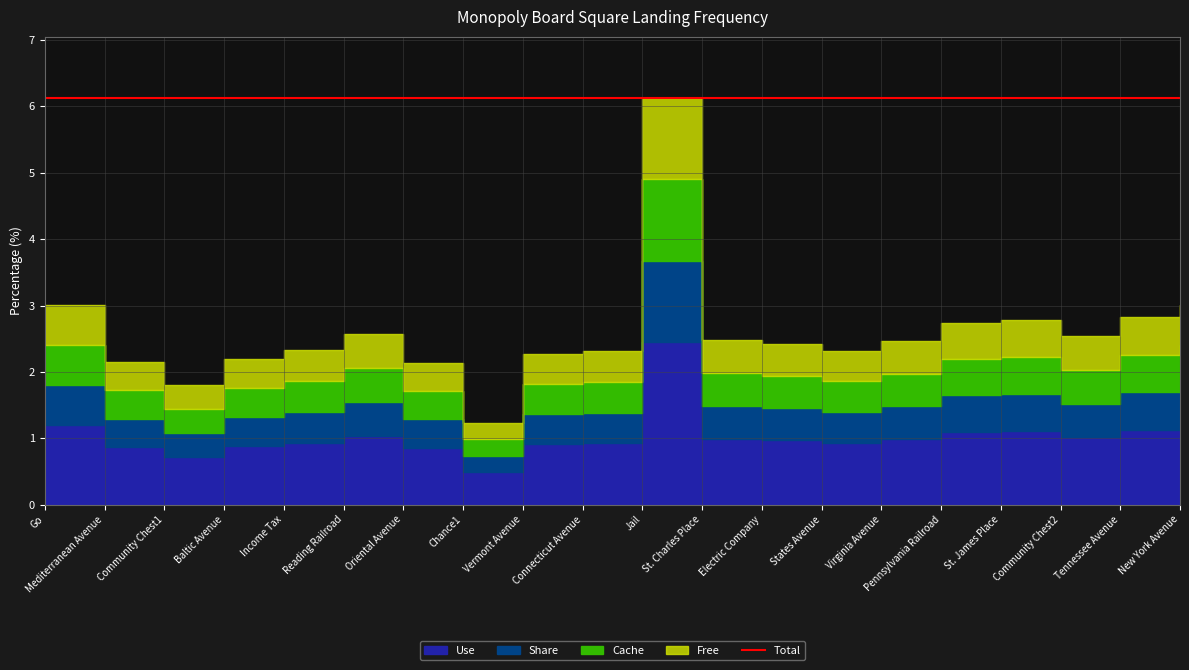

True or false: there are more than 2 points higher than both neighbors.

True